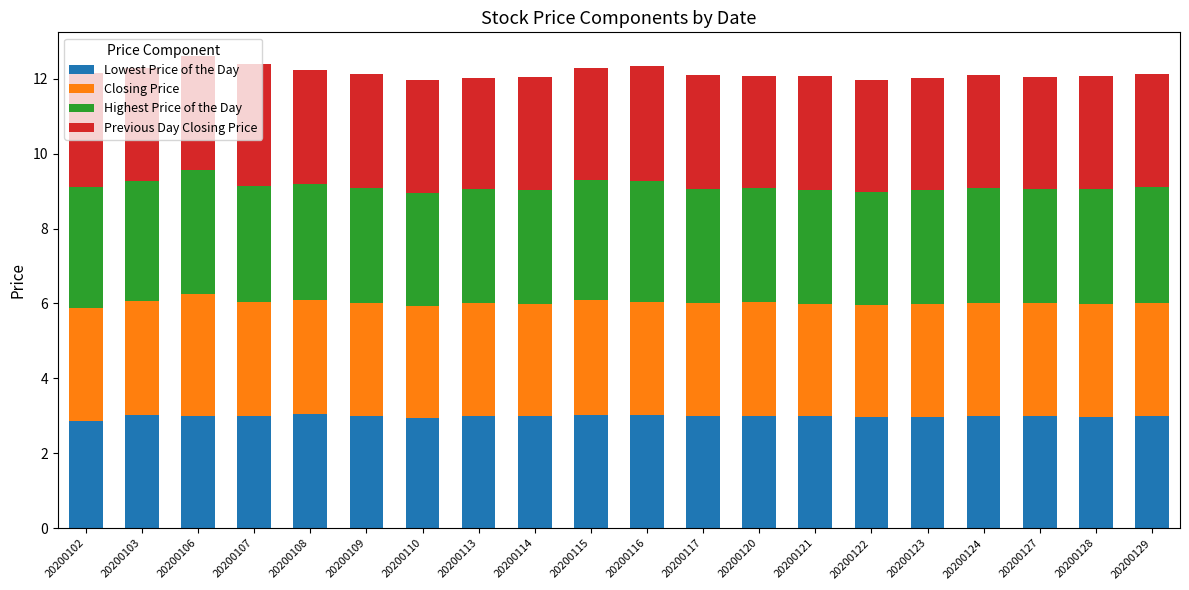

What is the lowest value of the Lowest Price of the Day series?

2.9